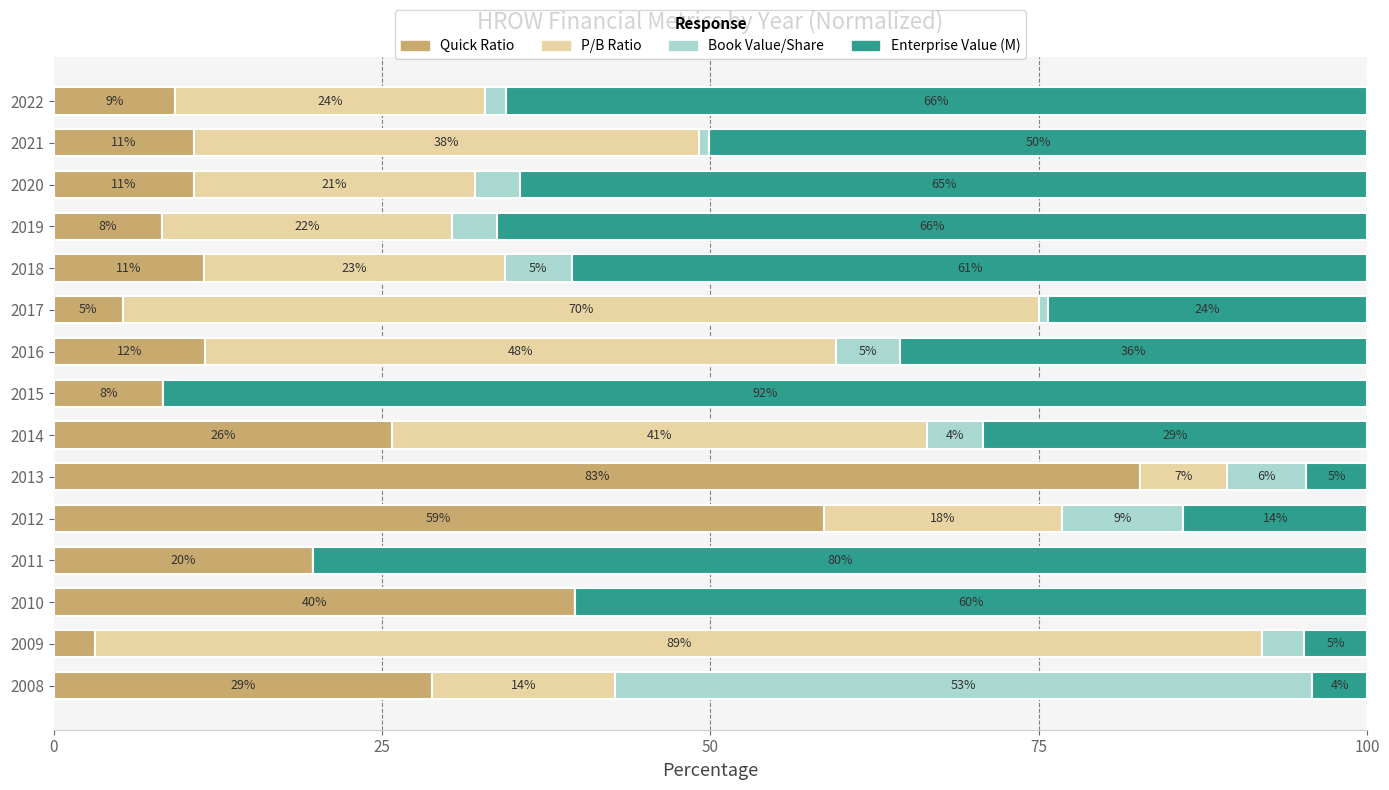

Reading left to right, list all the values displayed in this chart.

Quick Ratio: 28.8	3.2	39.7	19.7	58.6	82.7	25.7	8.3	11.5	5.2	11.5	8.3	10.7	10.7	9.2
P/B Ratio: 13.9	88.8	0.0	0.0	18.2	6.6	40.7	0.0	48.0	69.8	22.9	22.1	21.4	38.4	23.6
Book Value/Share: 53.1	3.2	0.0	0.0	9.2	6.0	4.3	0.0	4.9	0.7	5.1	3.4	3.4	0.8	1.6
Enterprise Value (M): 4.2	4.8	60.3	80.3	14.0	4.7	29.2	91.7	35.6	24.3	60.5	66.2	64.5	50.1	65.6